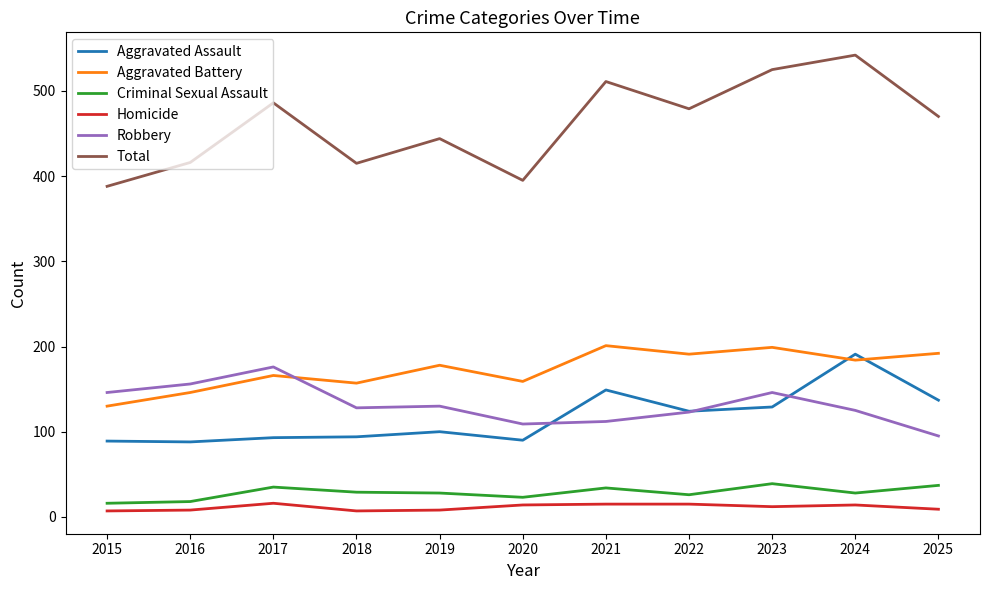

Is it true that Aggravated Battery equals 159 at 2020?

True